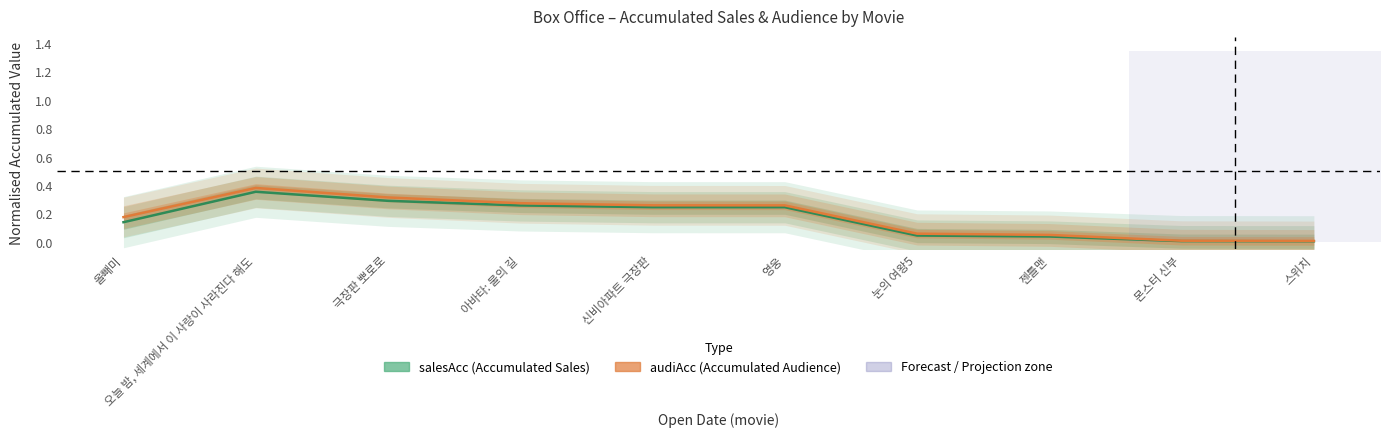

True or false: salesAcc (Accumulated Sales) and audiAcc (Accumulated Audience) cross at least once.

False